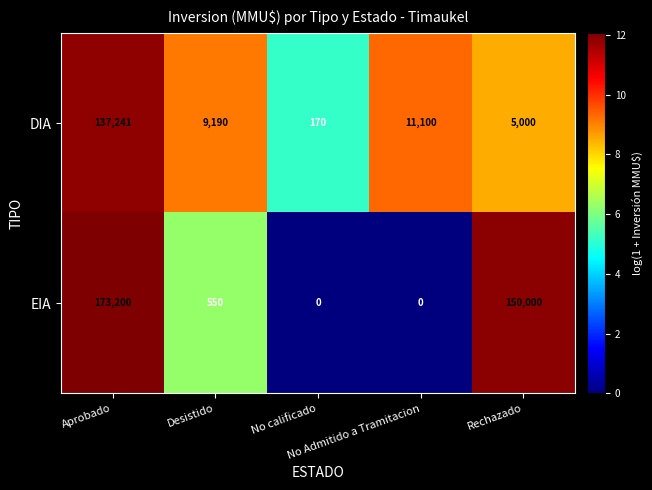

Which series has the largest range (max minus min)?

EIA